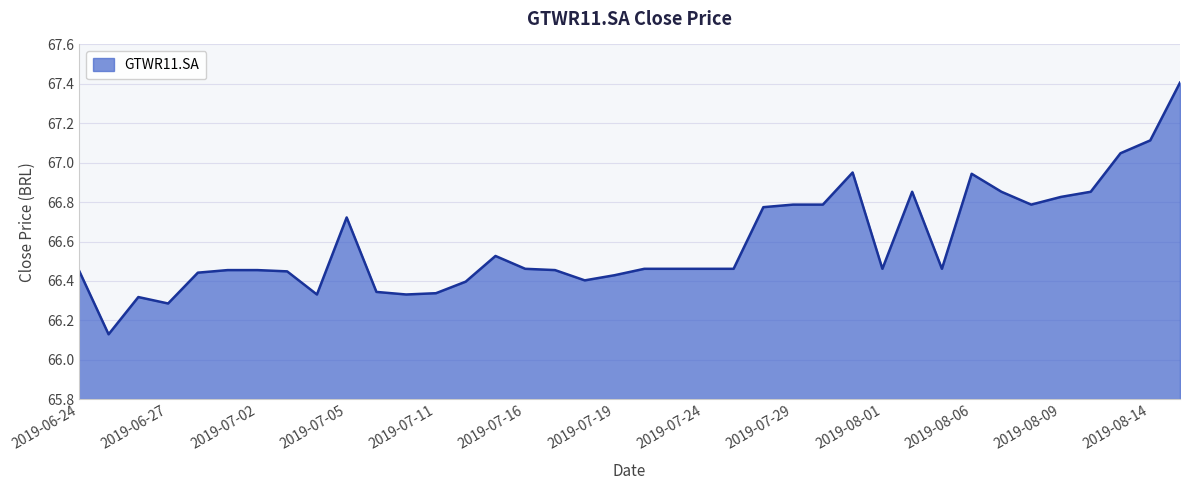

What is the difference between the maximum and minimum values?

1.3